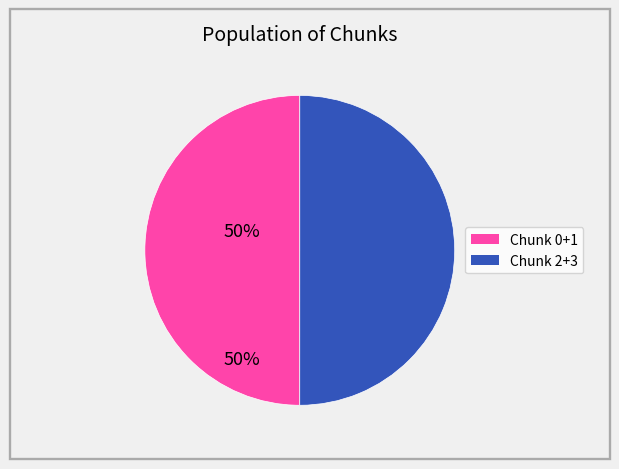

Is there a majority slice in this chart?

No